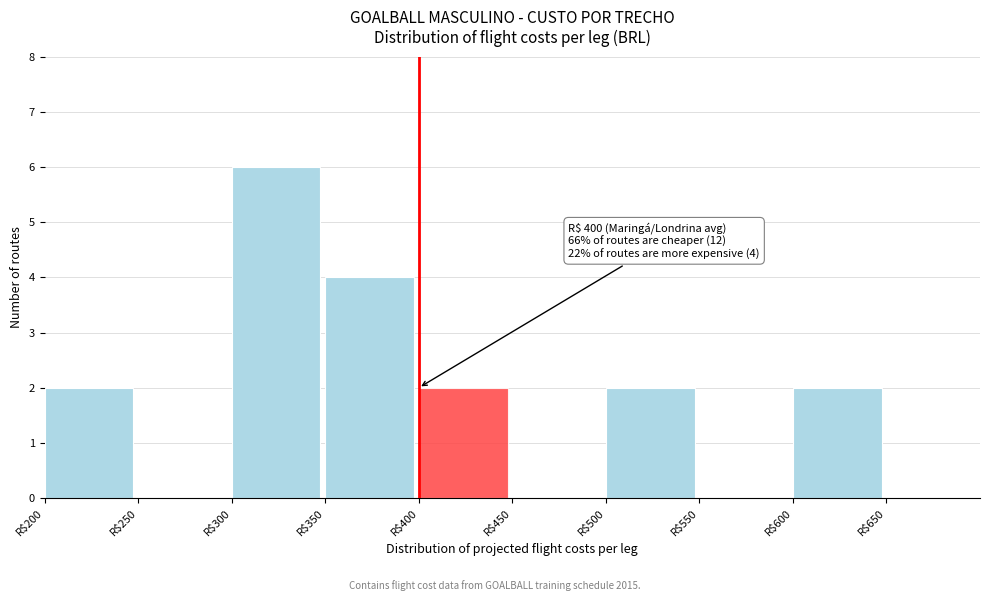

Which range on the x-axis has the tallest bar?

300 to 350